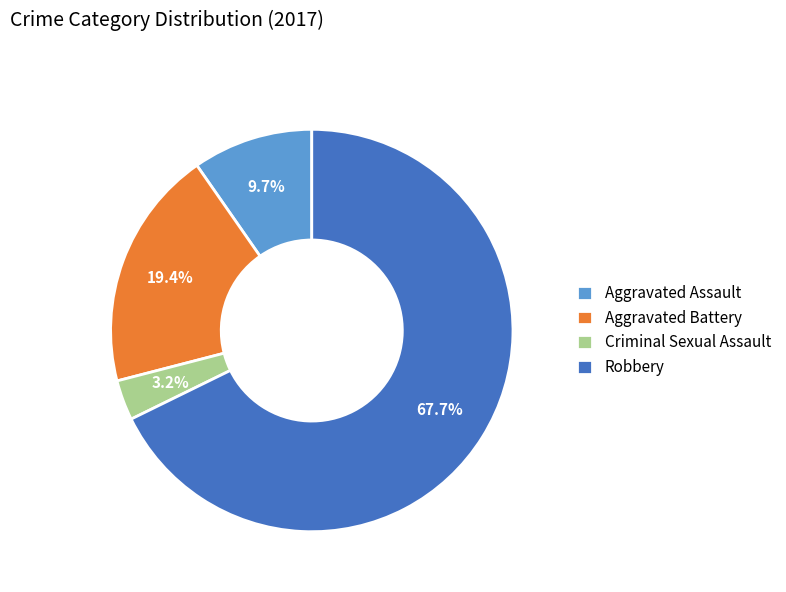

To the nearest percent, what is the average slice percentage?

25%